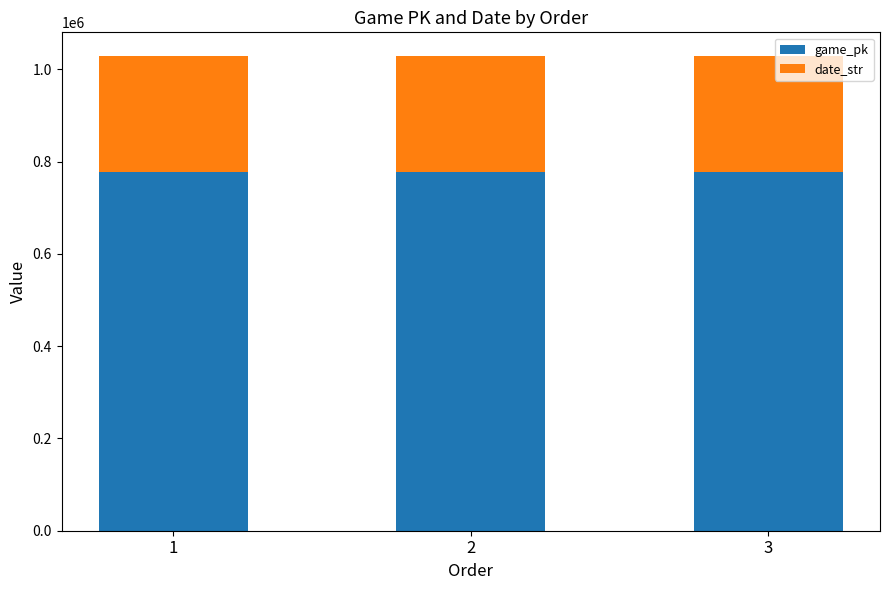

The value of game_pk at 3 is 778020. True or false?

True